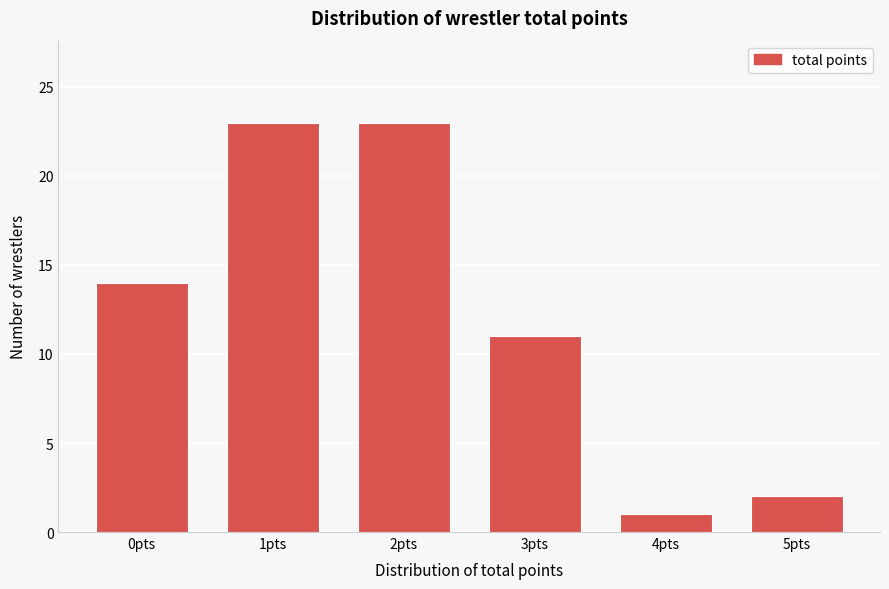

Reading right to left, list all the values displayed in this chart.

2	1	11	23	23	14